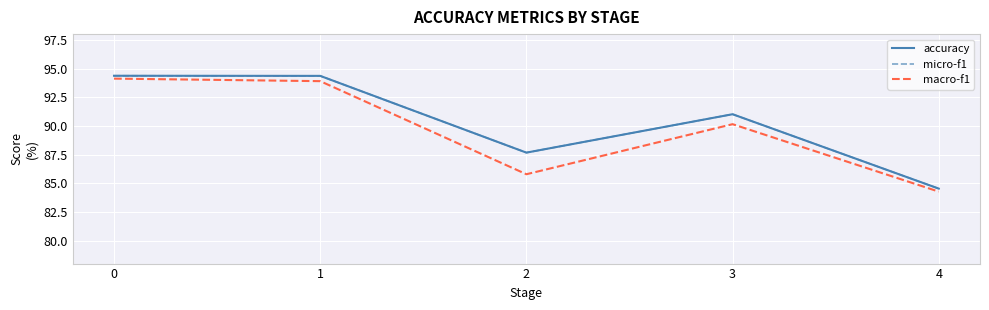

The value of accuracy at 1 is 160.6. True or false?

False